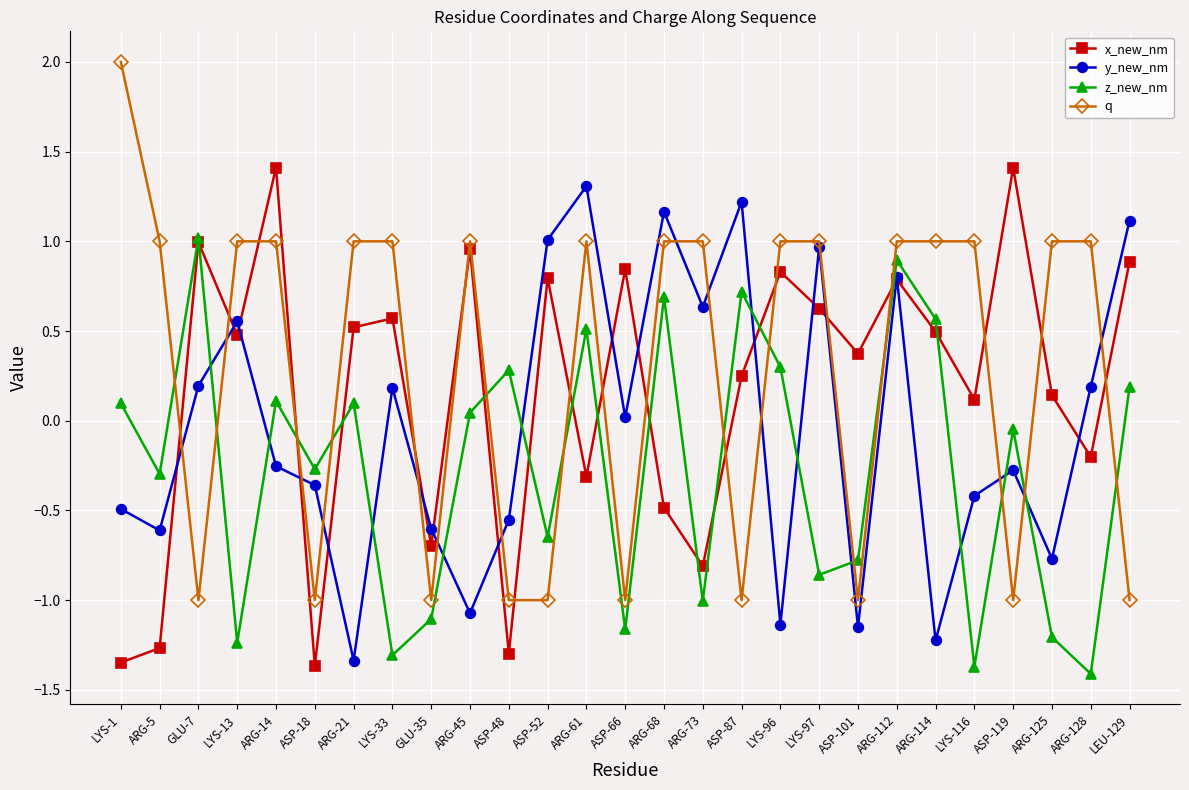

True or false: x_new_nm and z_new_nm intersect in this chart.

True